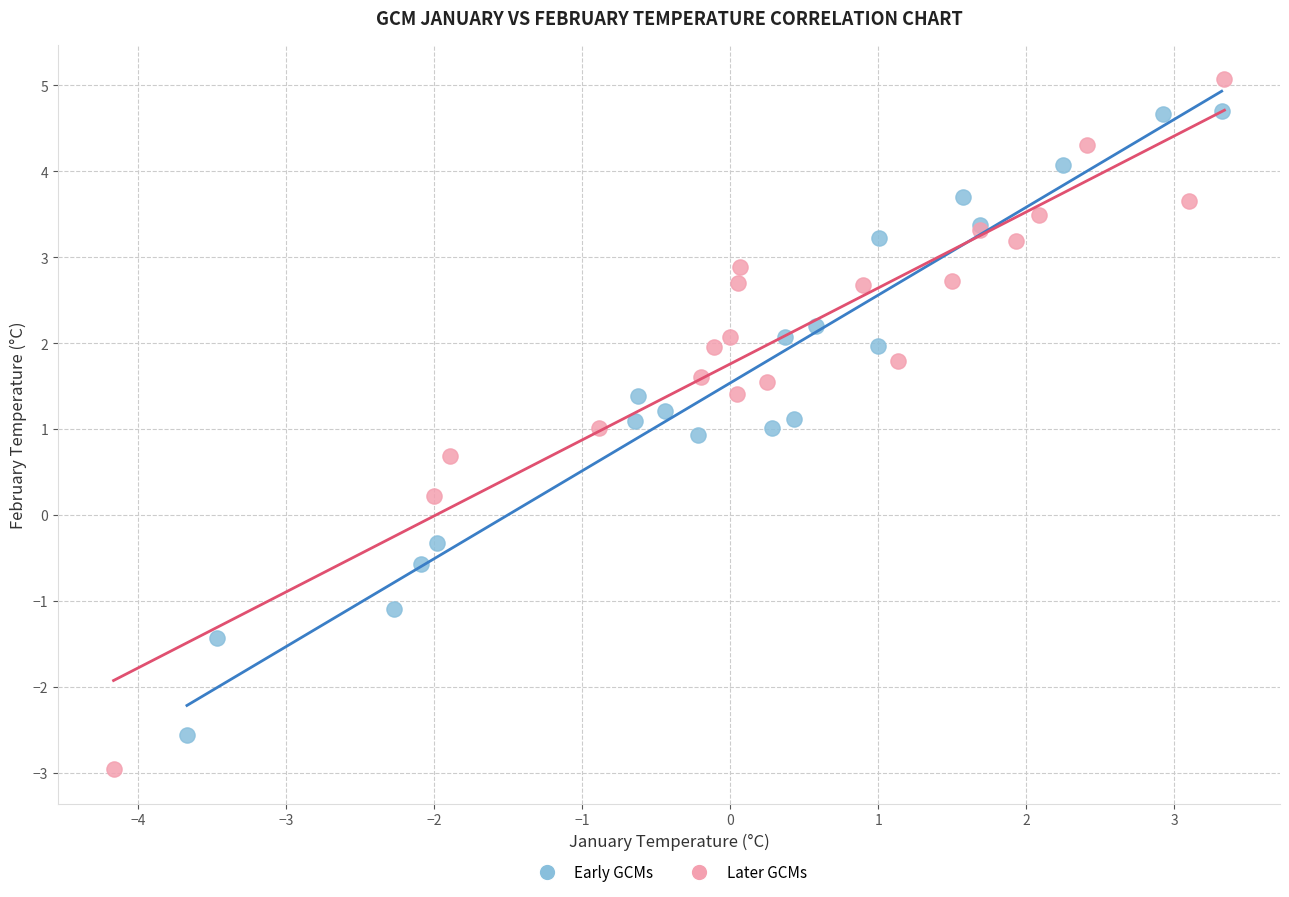

Which series reaches the maximum Y coordinate?

Later GCMs